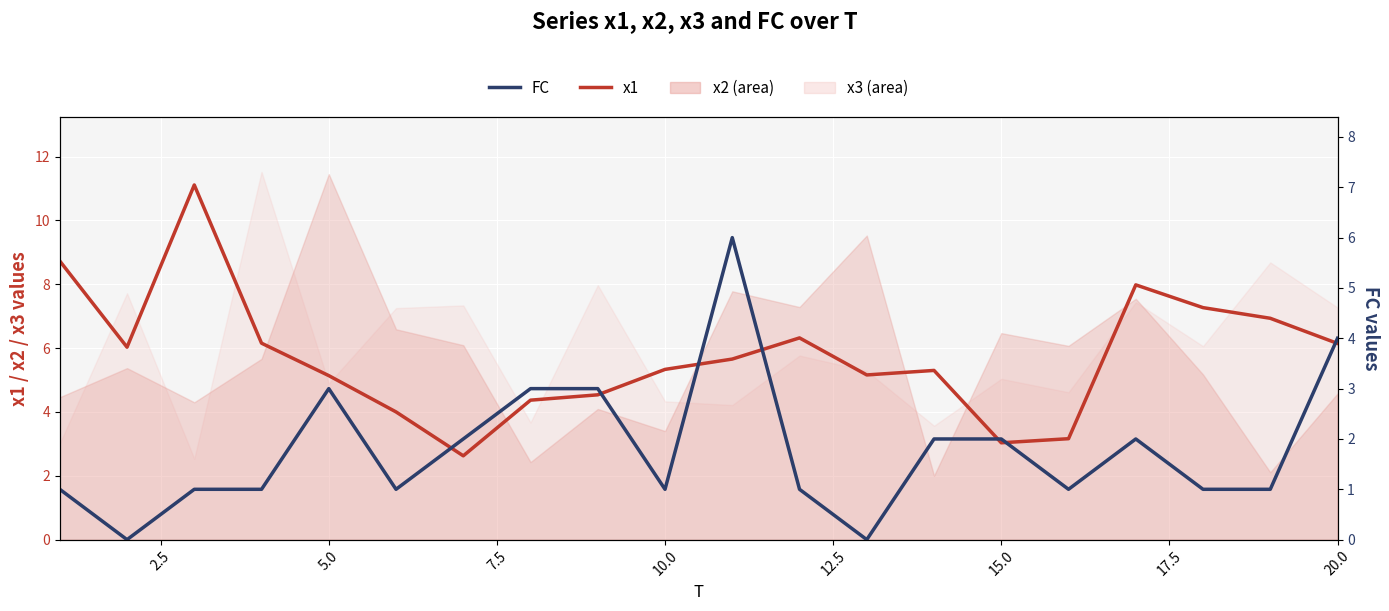

In FC, how many points are lower than both neighbors (excluding endpoints)?

5